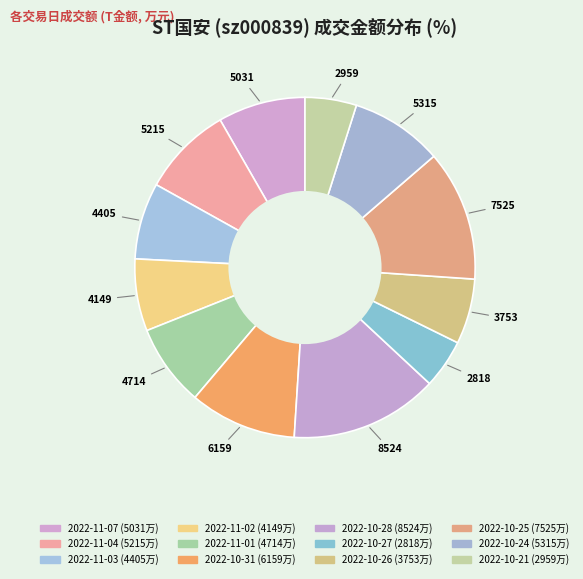

To the nearest percent, what percentage of the pie is 2022-11-04?

9%